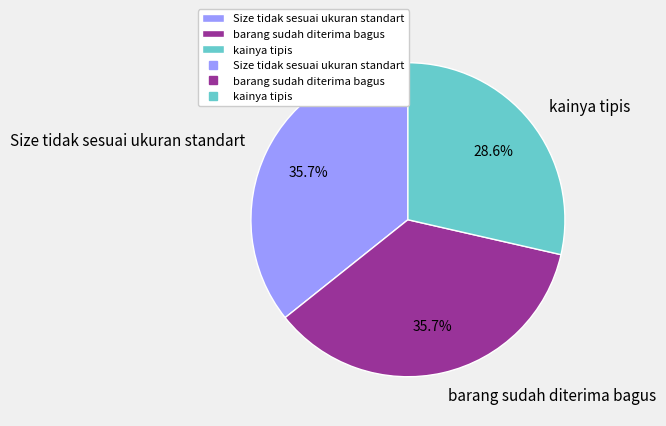

Is barang sudah diterima bagus the majority of the pie?

No